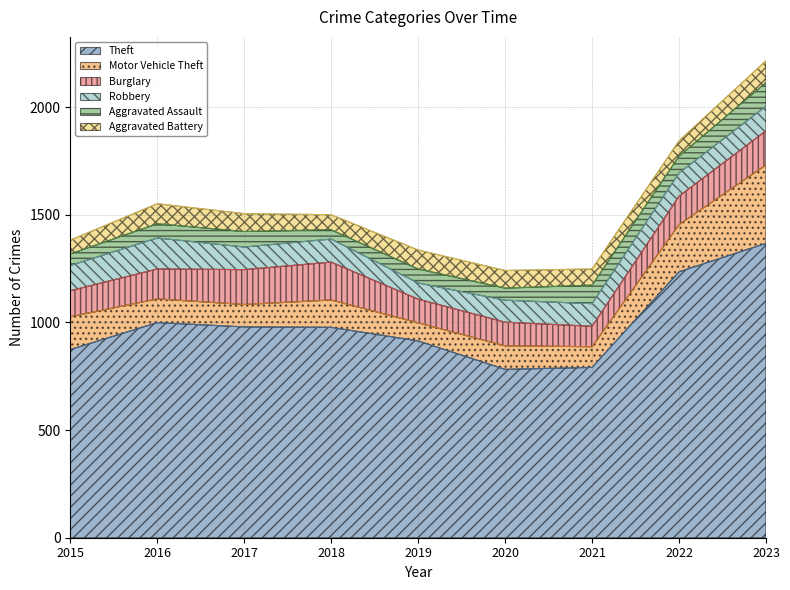

Count the number of categories in the chart.

9